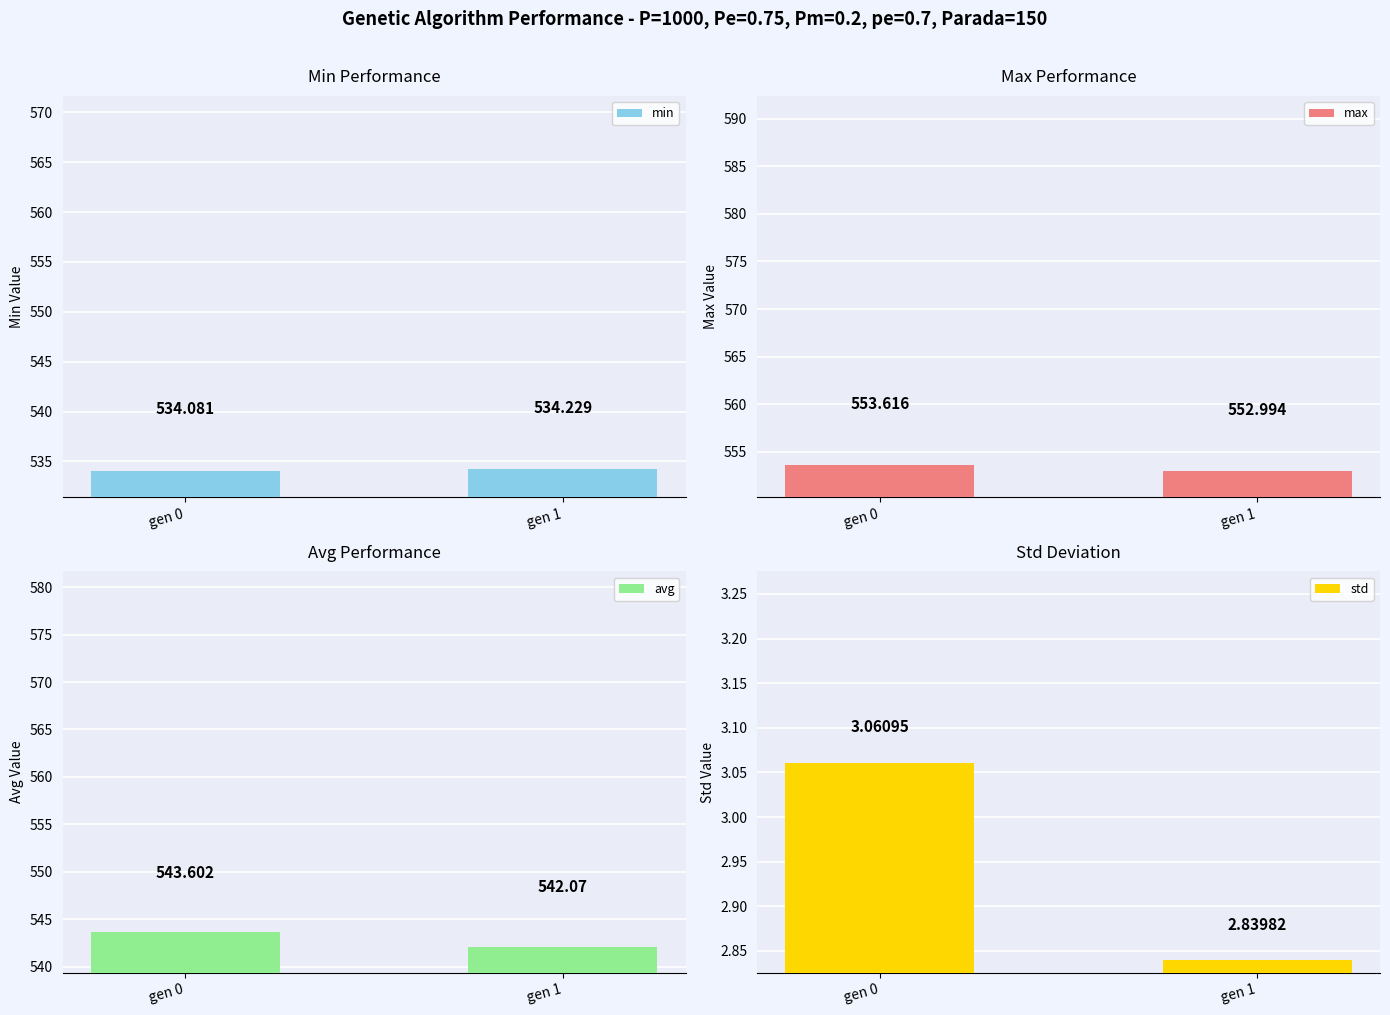

Which series has the largest range (max minus min)?

avg